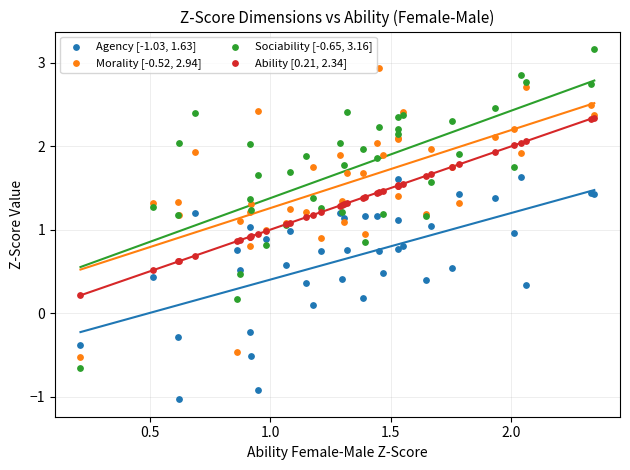

Which series contains the highest Y value?

Sociability [-0.65, 3.16]